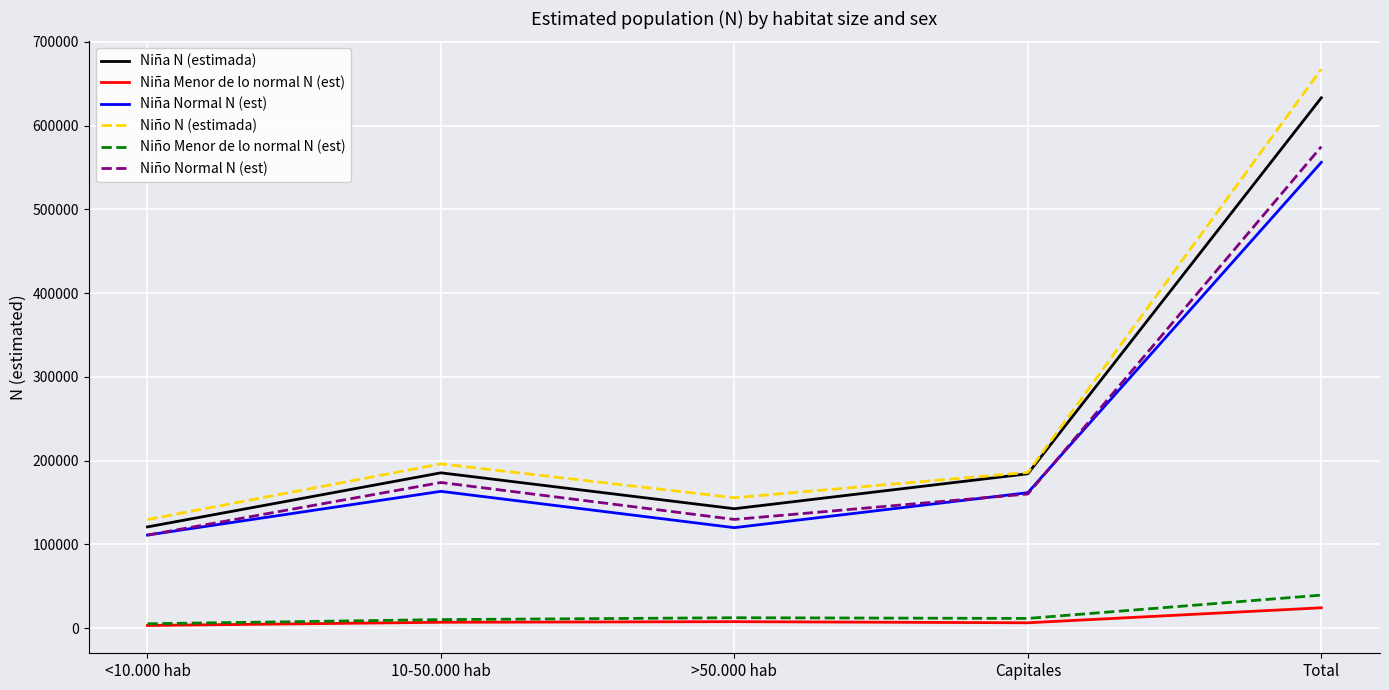

Which series has the largest total across all categories?

Niño N (estimada)